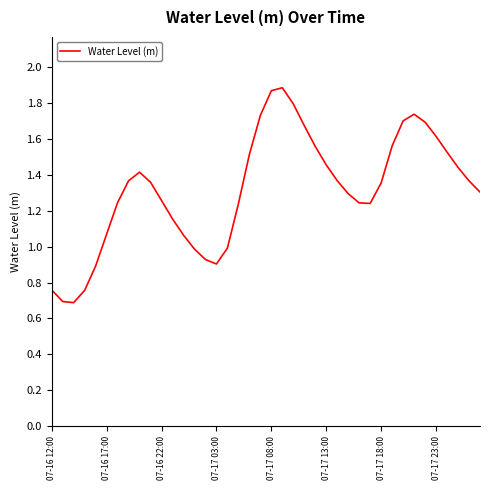

What is the smallest value displayed?

0.7